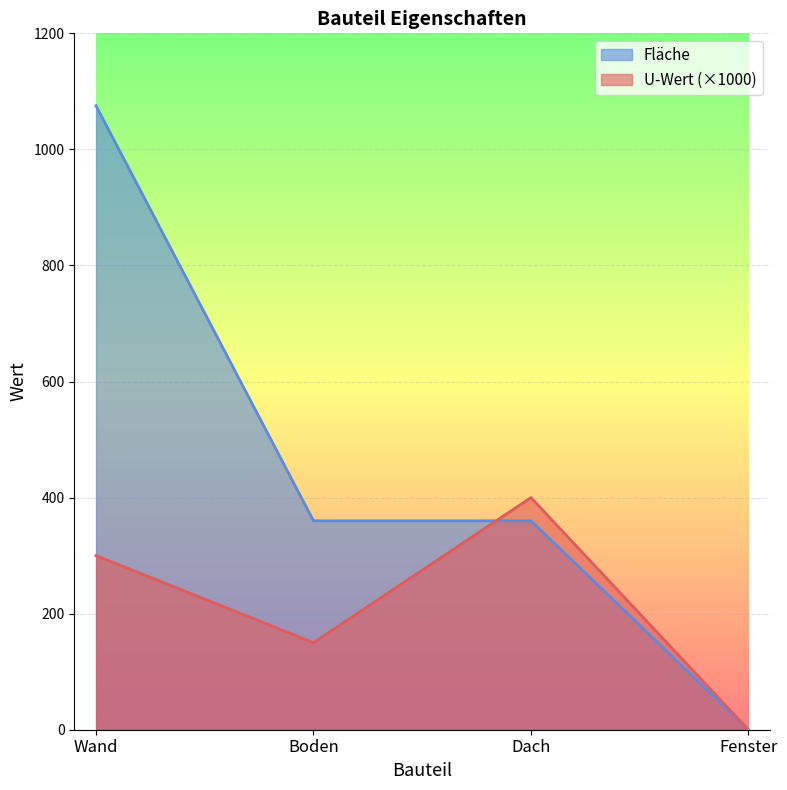

Where is the first local minimum for U-Wert?

Boden